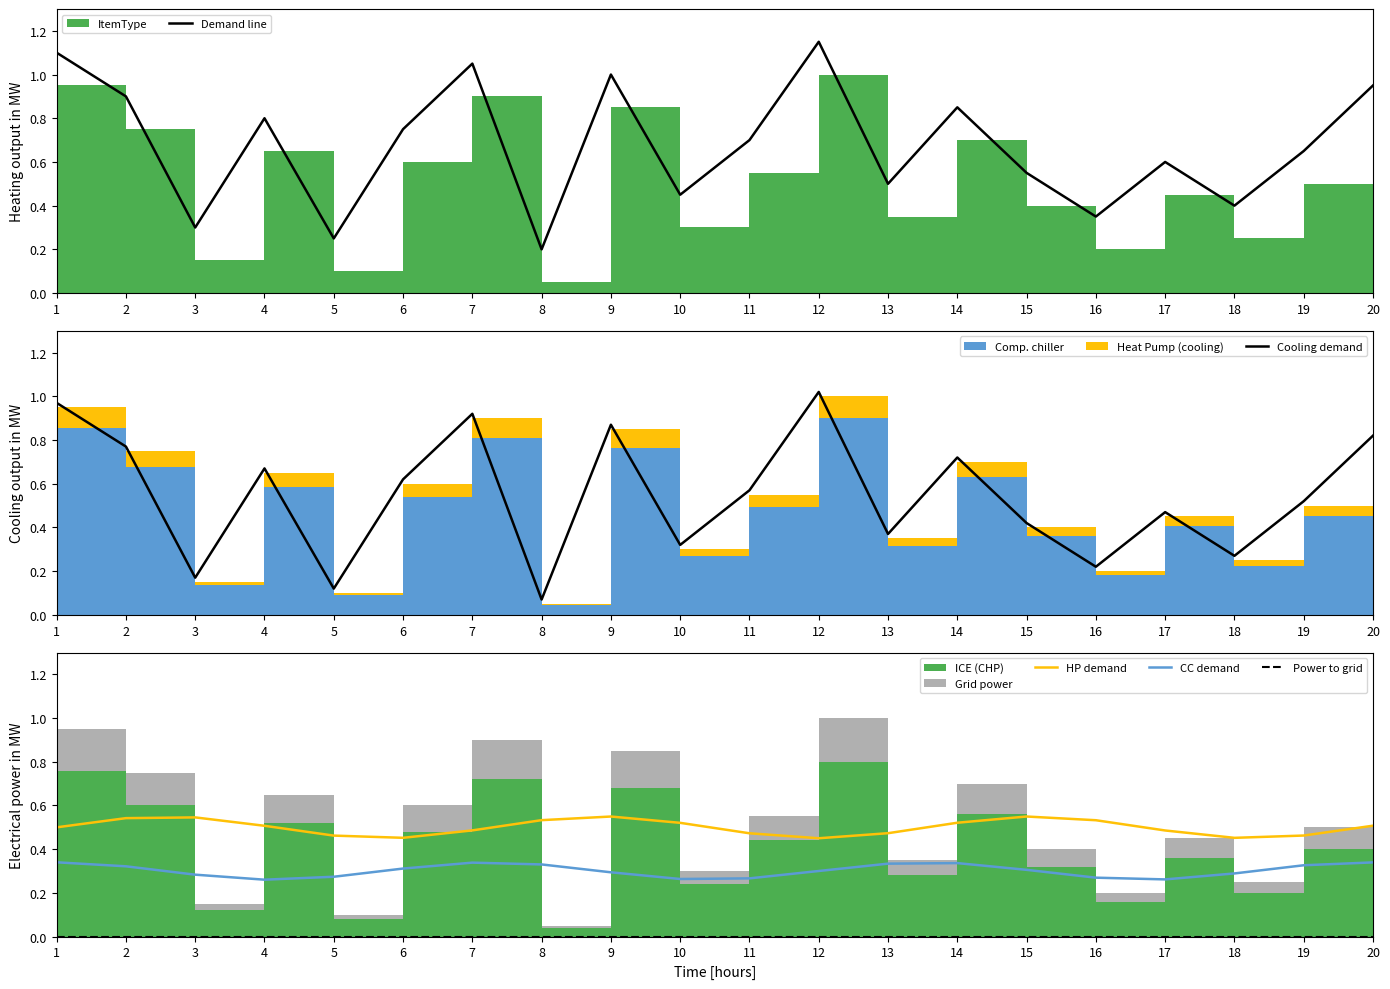

What is the maximum value shown in the chart?

1.1